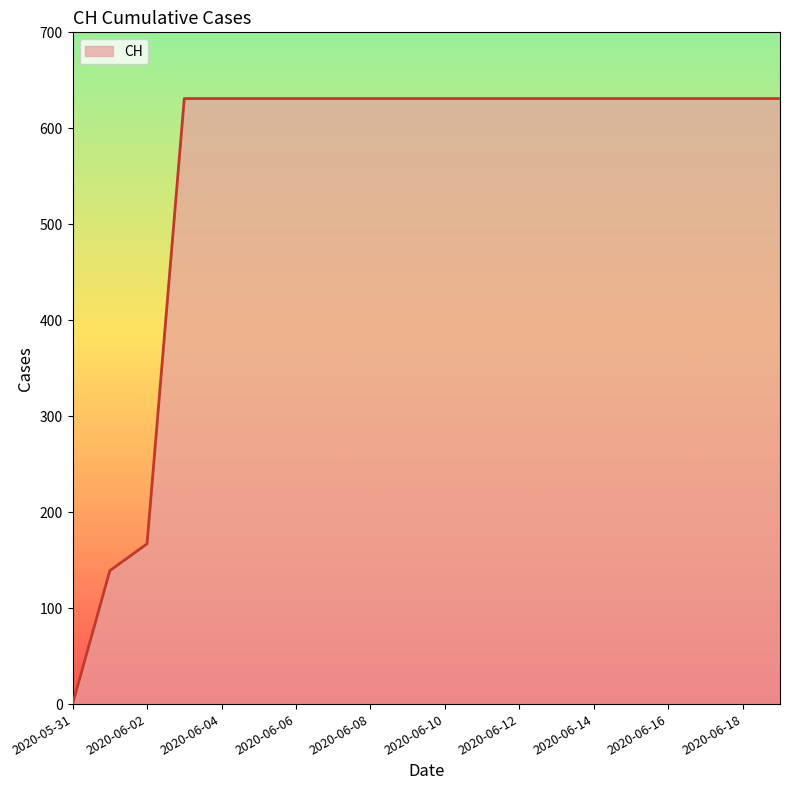

What is the average value?

552